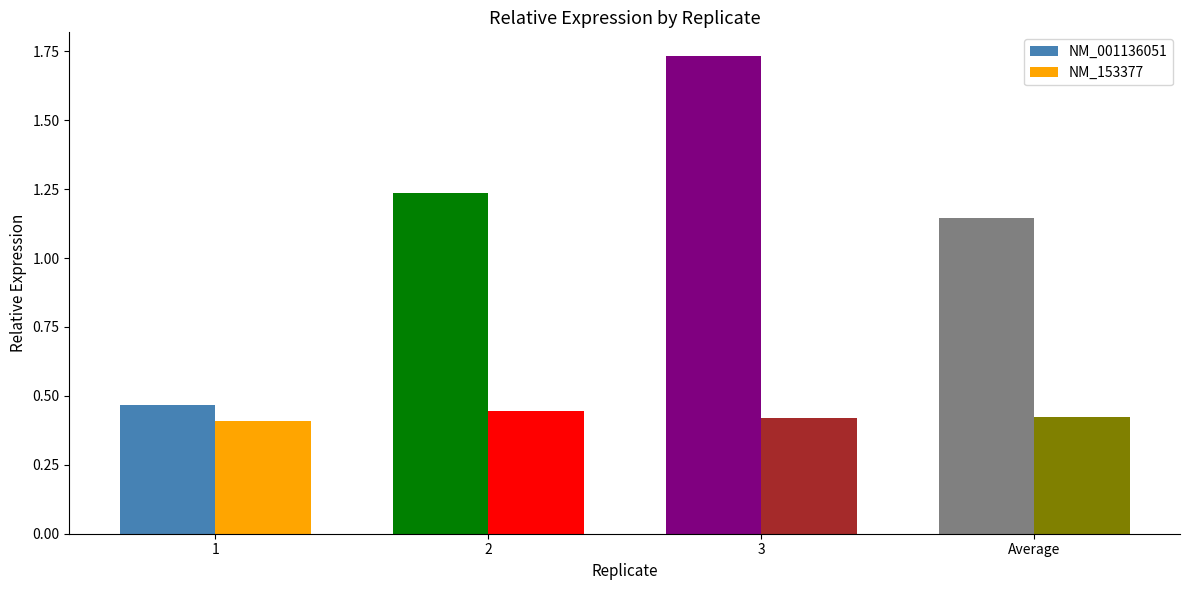

What is the spread (max minus min) of values at 3?

1.3